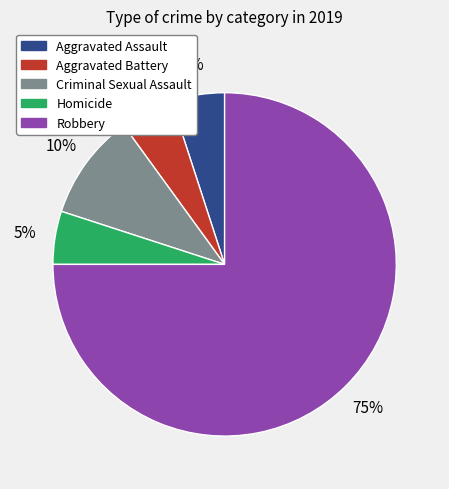

Count the number of slices in the pie.

5